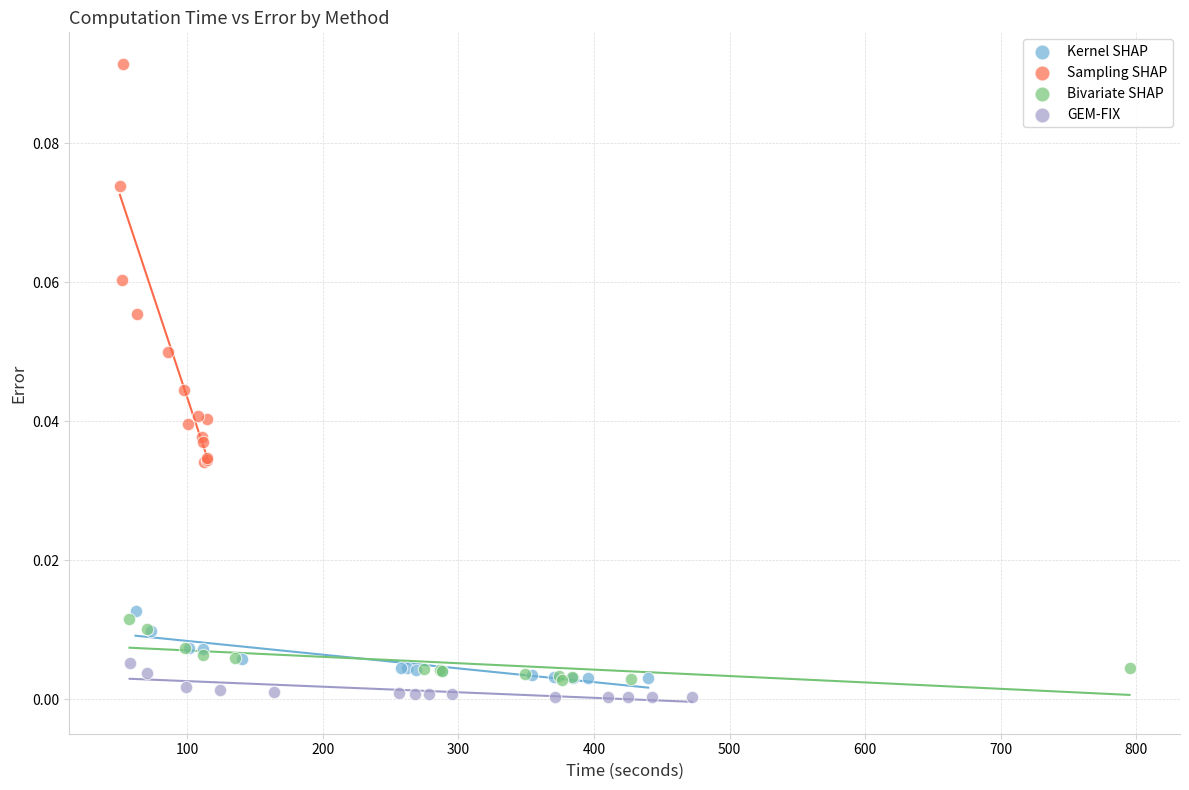

Which series has the widest spread of Y values?

Sampling SHAP